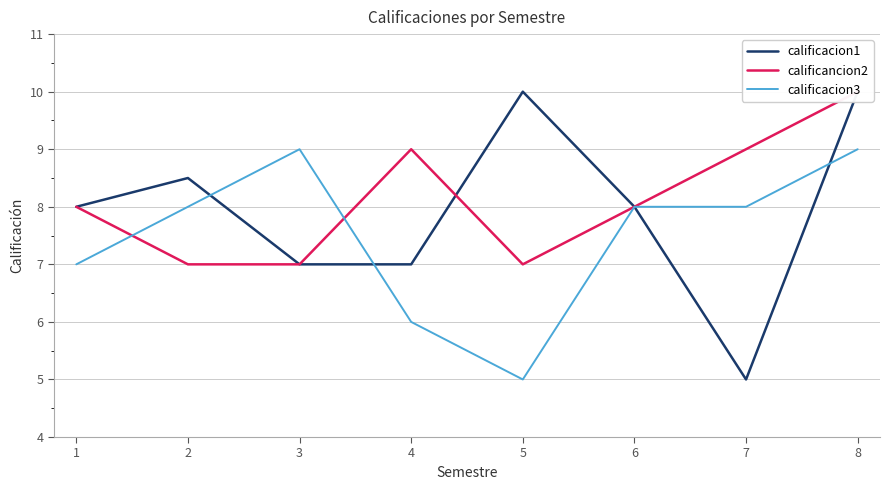

What is the difference between the highest and lowest values at 1?

1.0